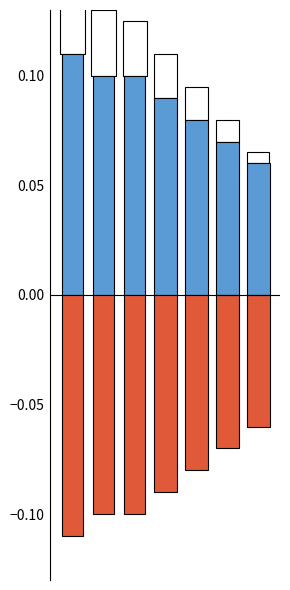

Rank the series at 1880 from highest to lowest value.

Girls, Boys